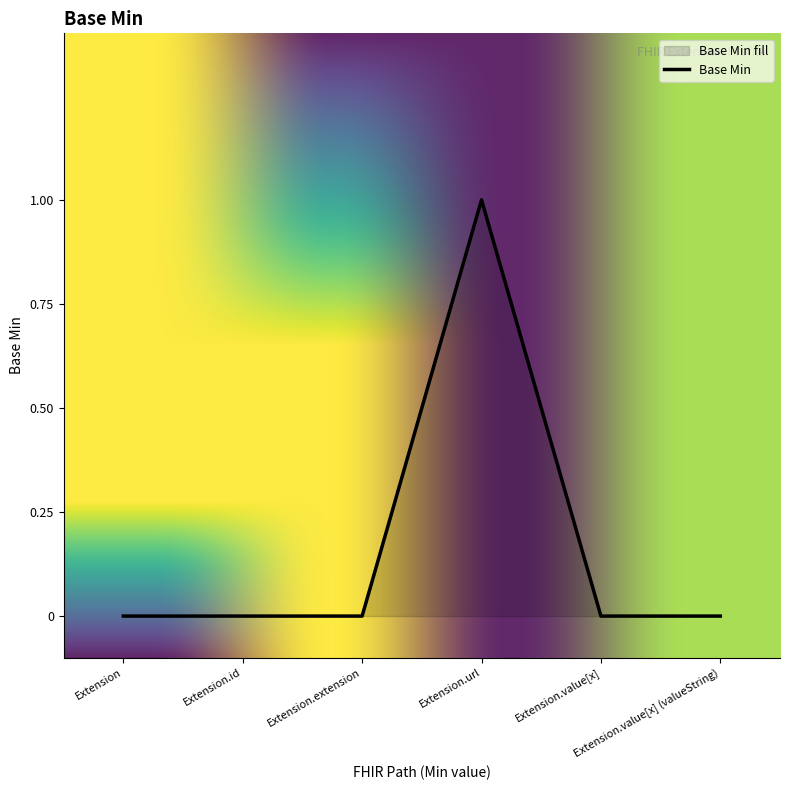

Does the chart display data point markers on the line(s)?

No